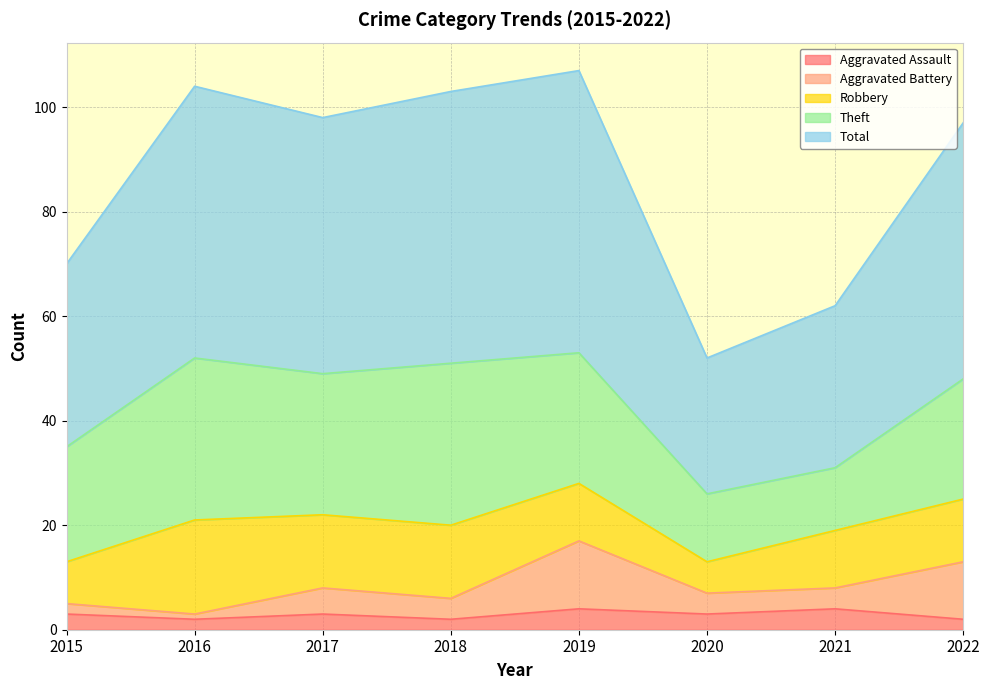

How many data points does each series have?

8